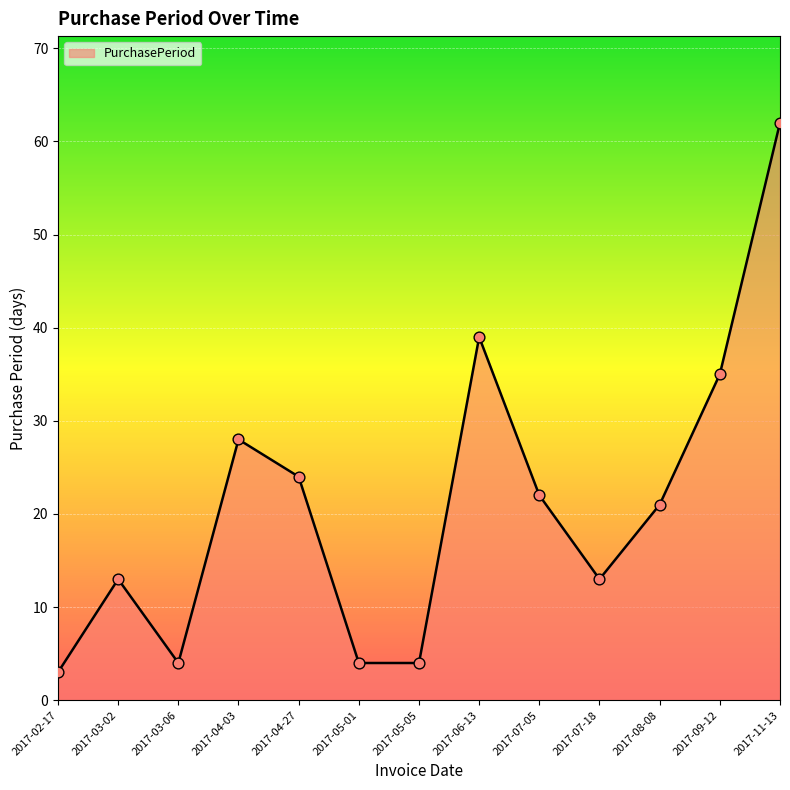

What is the ratio of the value at 2017-06-13 to the value at 2017-07-18?

3.0